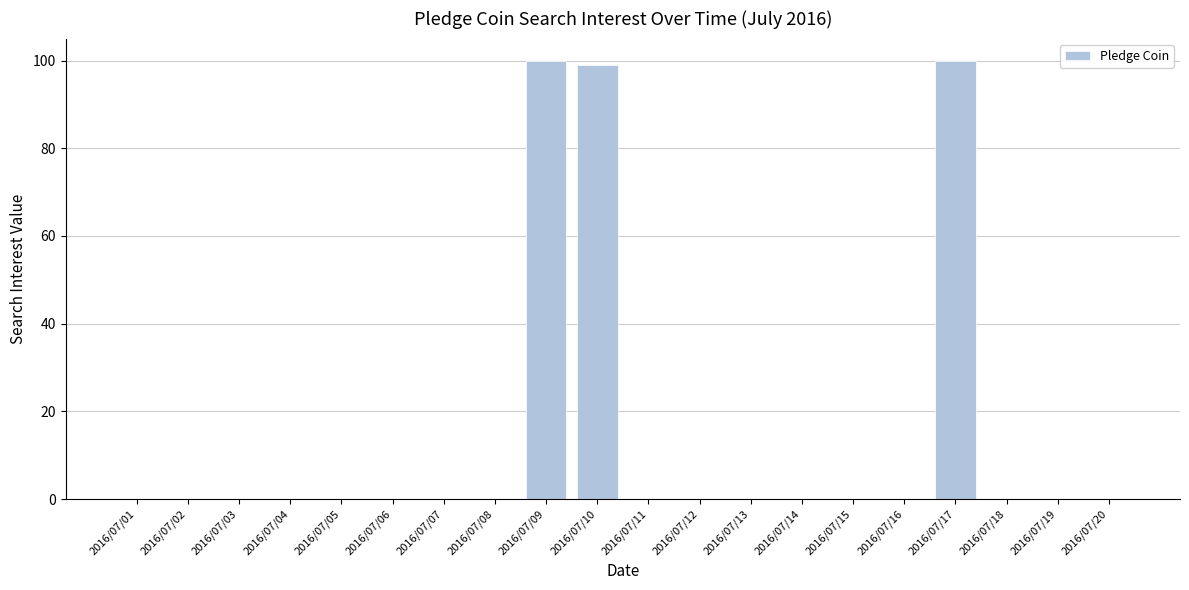

How many distinct data groups are displayed?

1